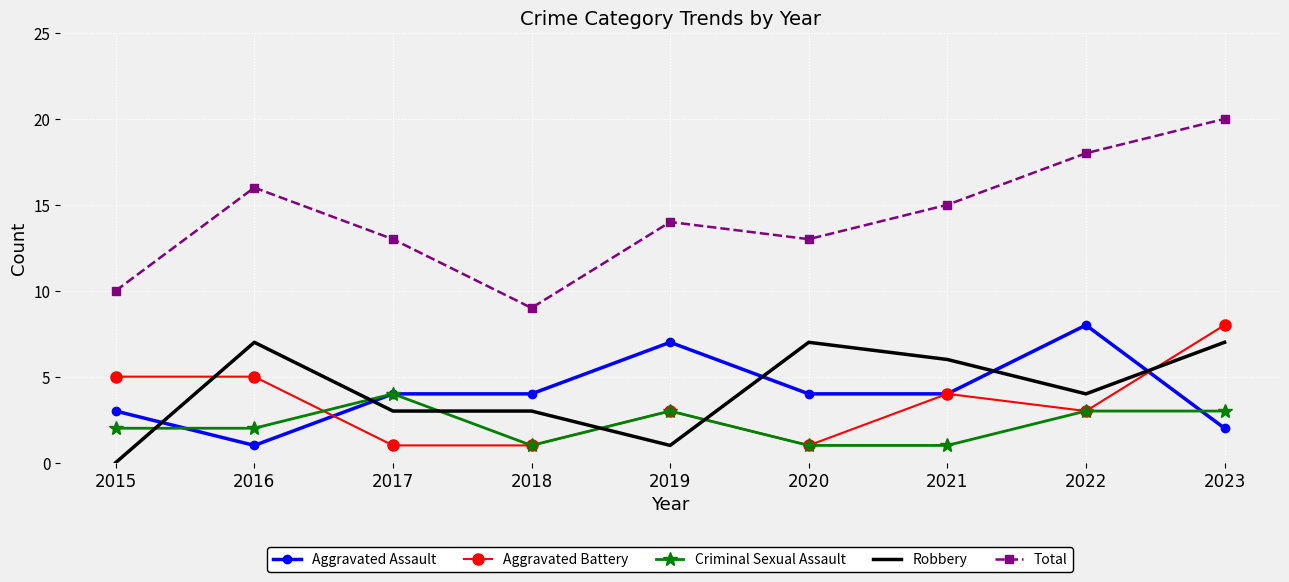

Is it true that Aggravated Assault equals 4 at 2017?

True